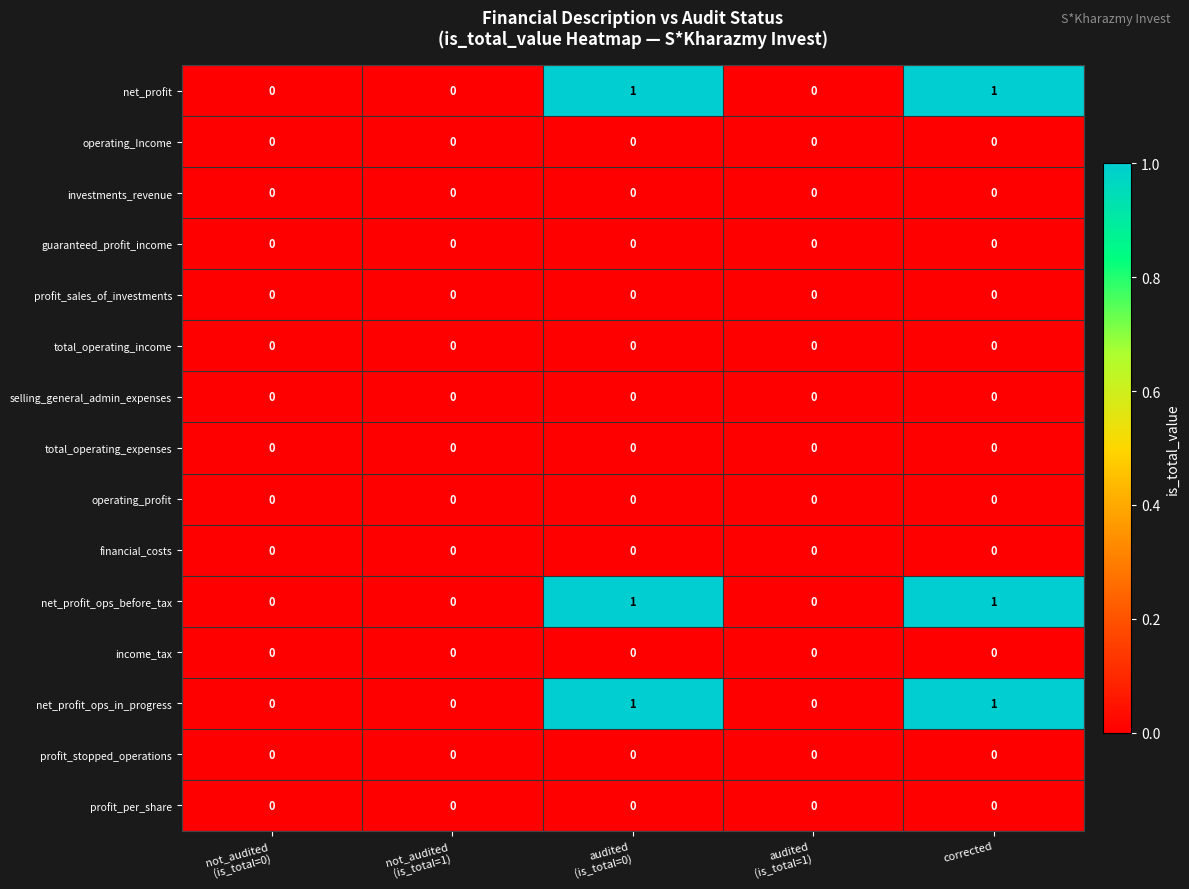

Count the net_profit values in the range 0 to 1.

5